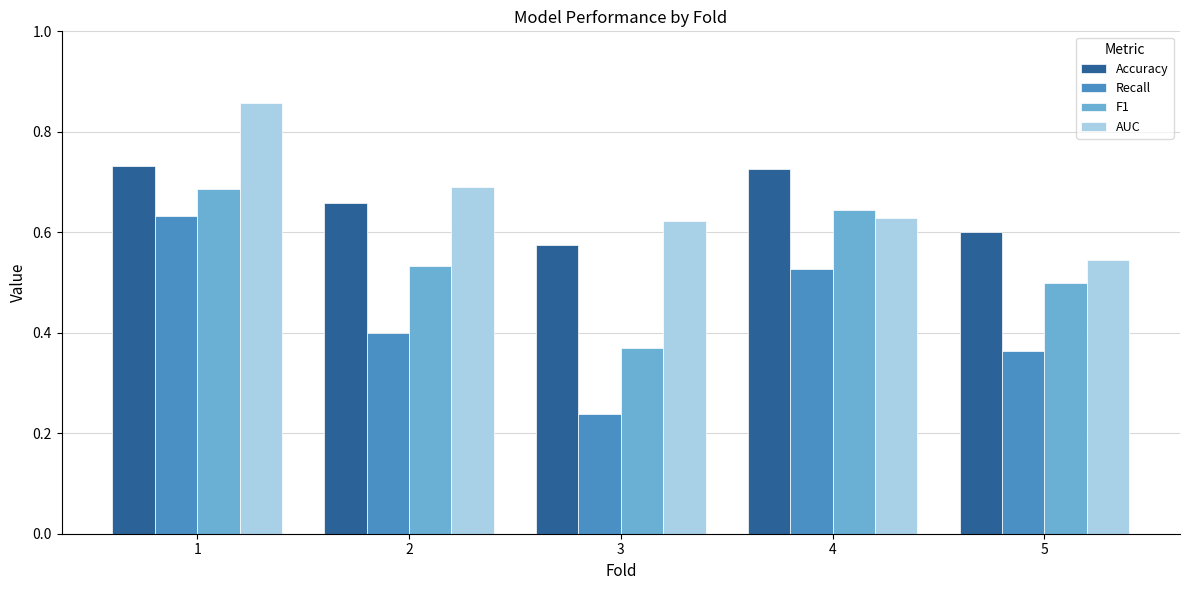

Which series has the largest total across all categories?

AUC